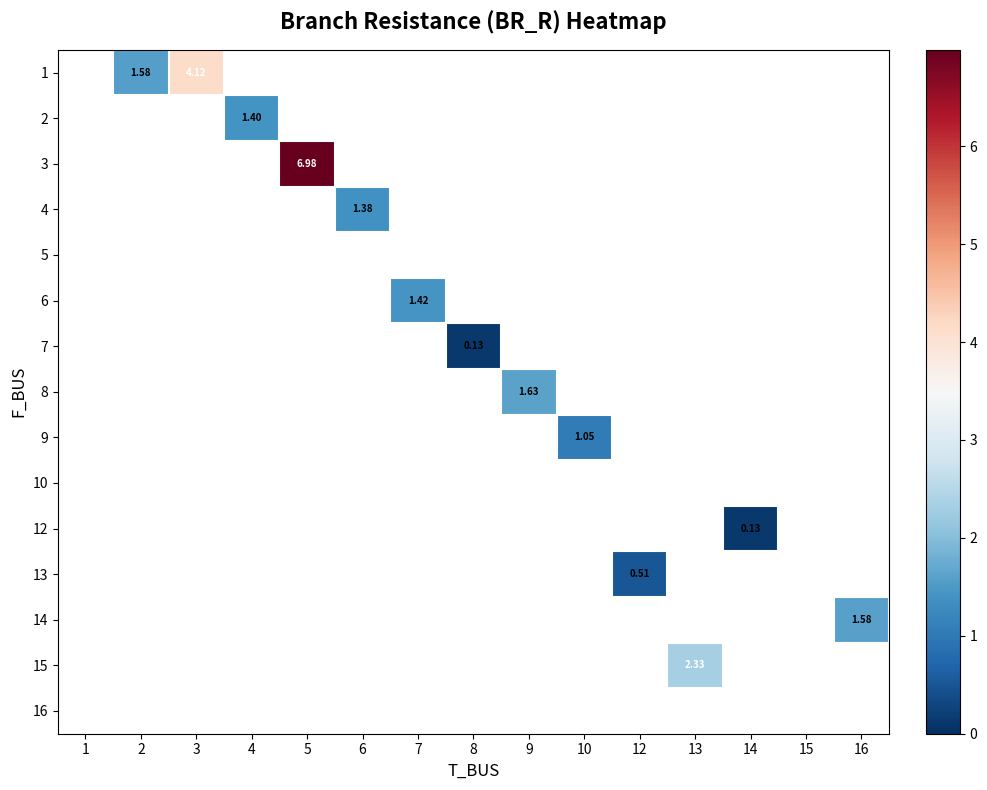

Where does the 7 series first go above 0?

8